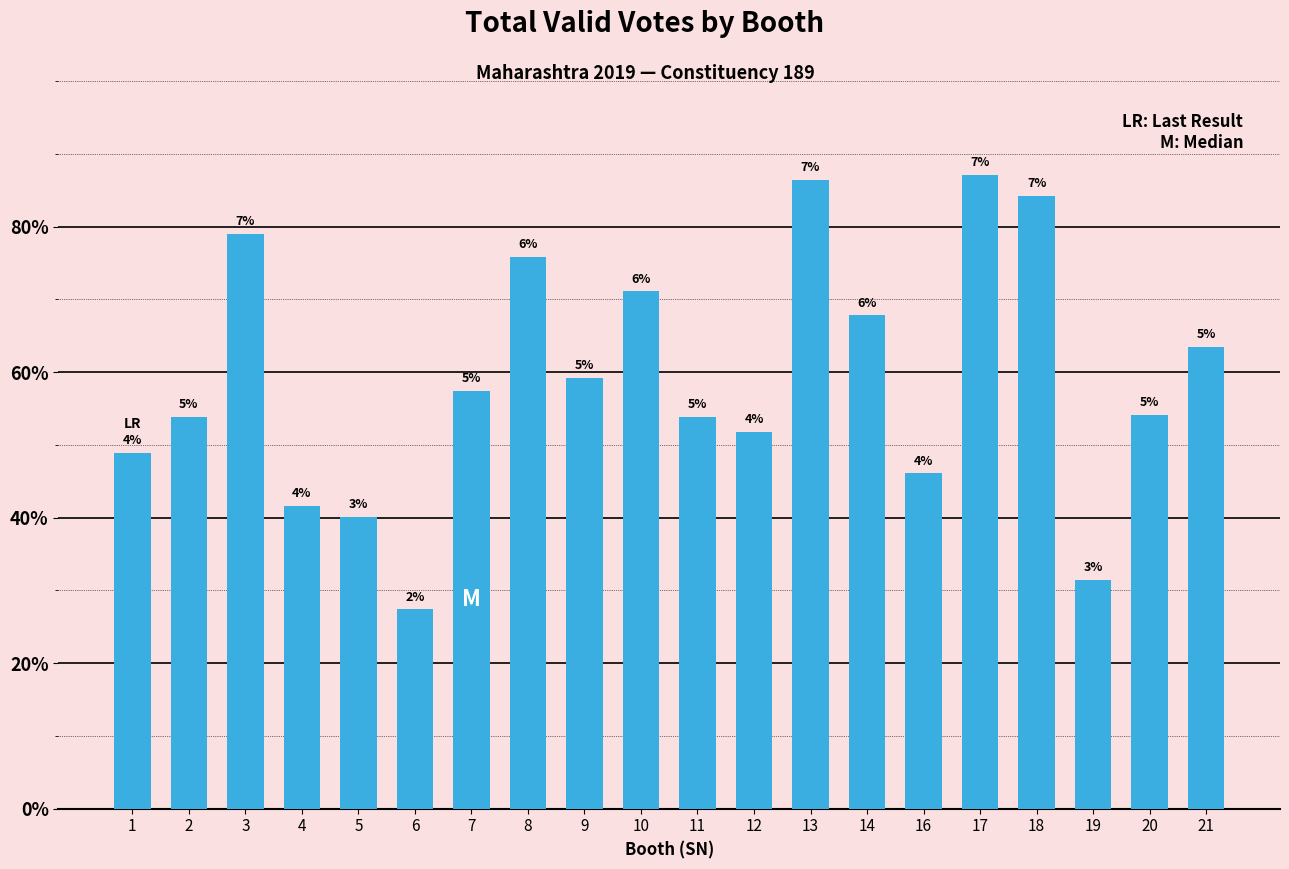

Are the bars horizontal?

No